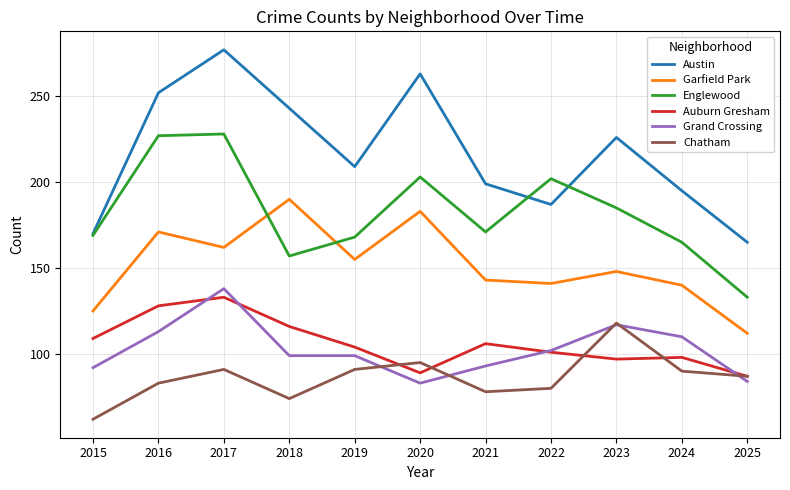

Which series has the largest total across all categories?

Austin